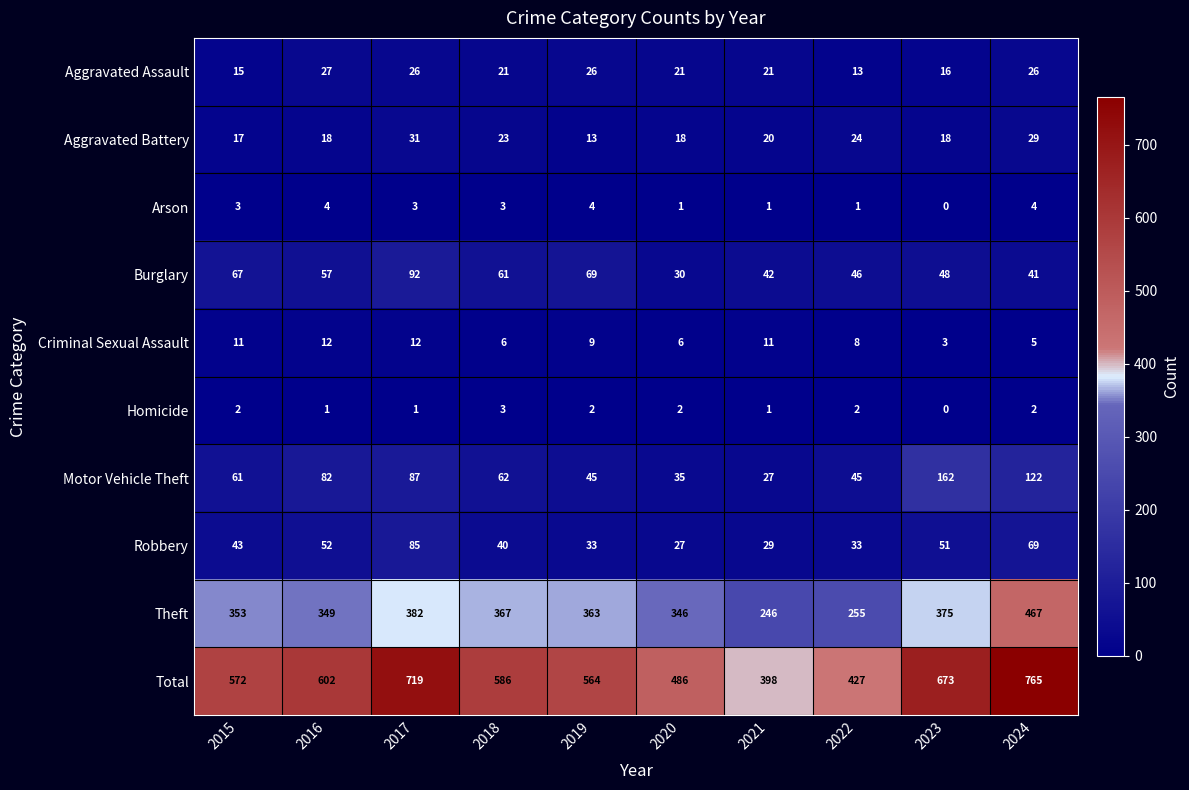

Is the value of Robbery at 2017 greater than the value of Motor Vehicle Theft at 2016?

Yes